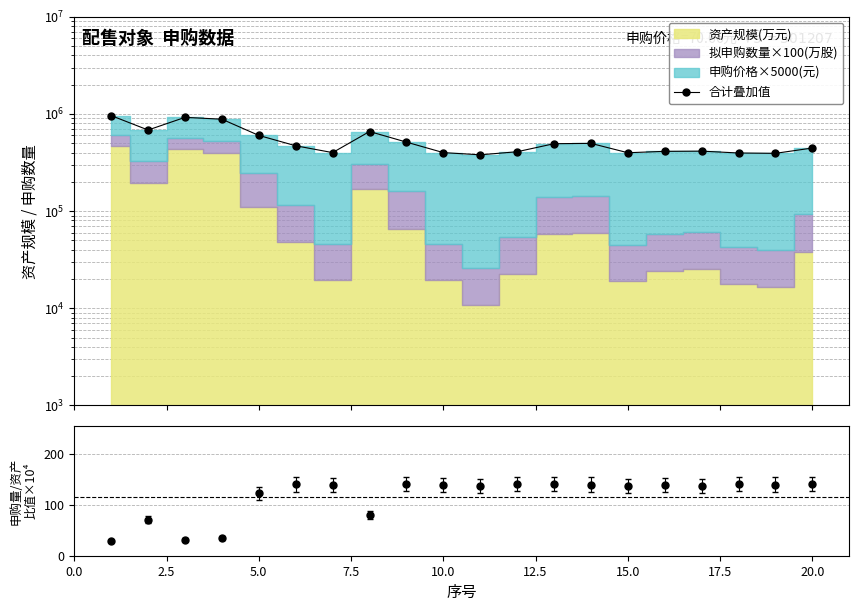

The value of 合计叠加值 at 17.5 is 389974.1. True or false?

False